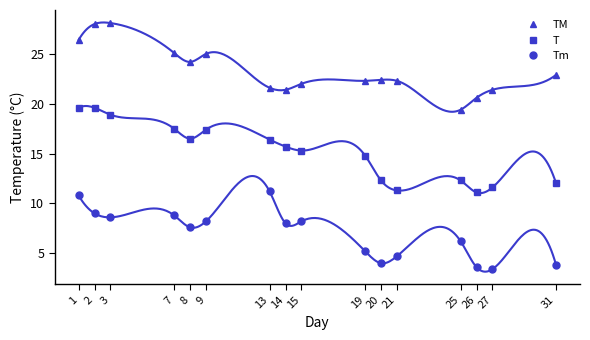

Where is TM nearest to the value 23?

31